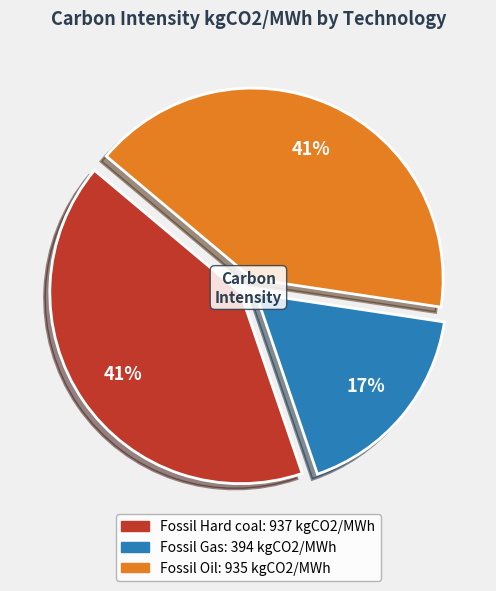

Which slice is the smallest?

Fossil Gas